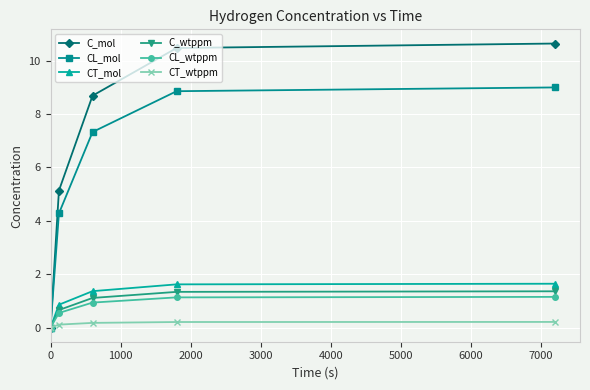

Which series has the largest total across all categories?

C_mol